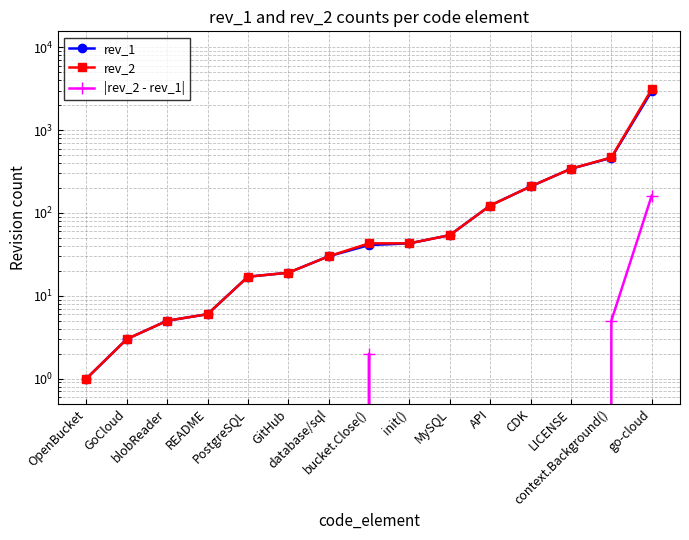

At which label is rev_2 closest to 1560?

context.Background()